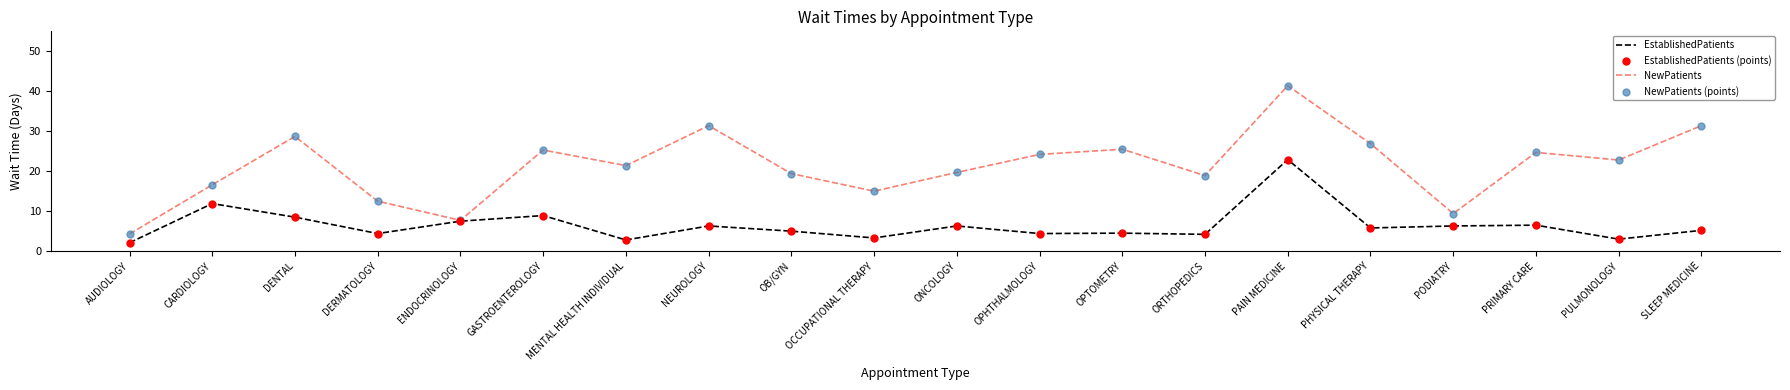

Is the value of NewPatients at PHYSICAL THERAPY greater than the value of EstablishedPatients at PAIN MEDICINE?

Yes